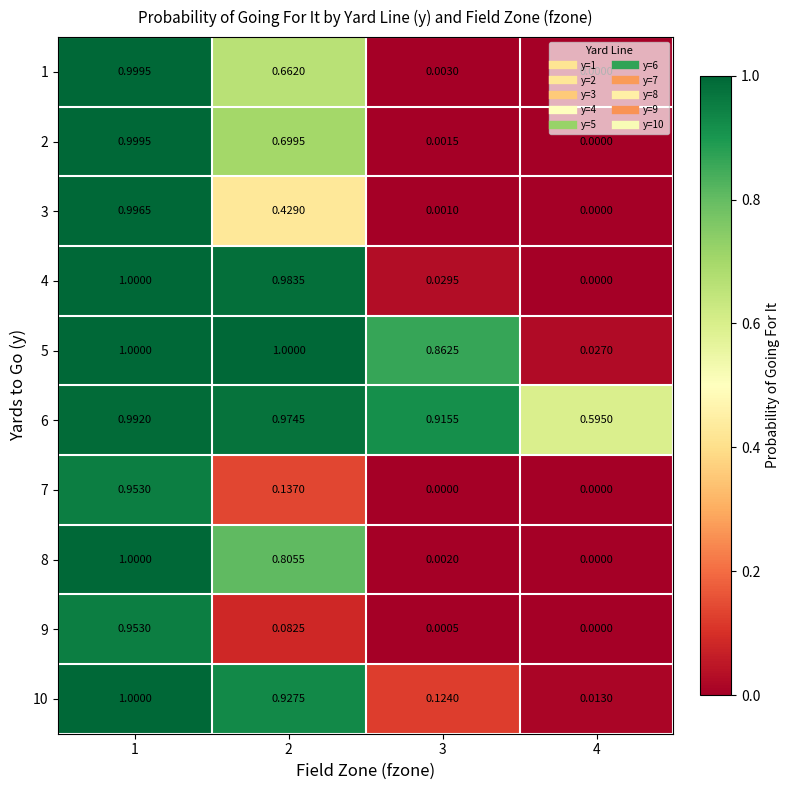

Is the value of 6 at 4 greater than the value of 10 at 1?

No